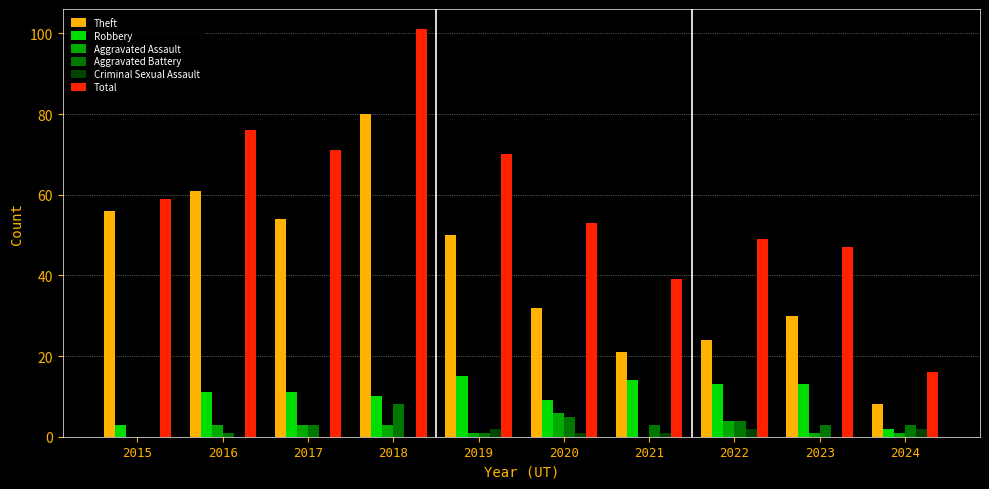

Between 2015 and 2021, which series saw the biggest shift?

Theft